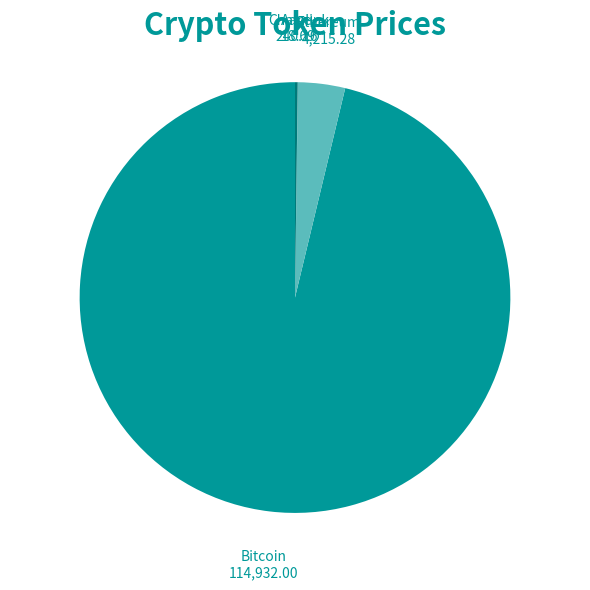

Between Ethereum and Bitcoin, which is larger?

Bitcoin